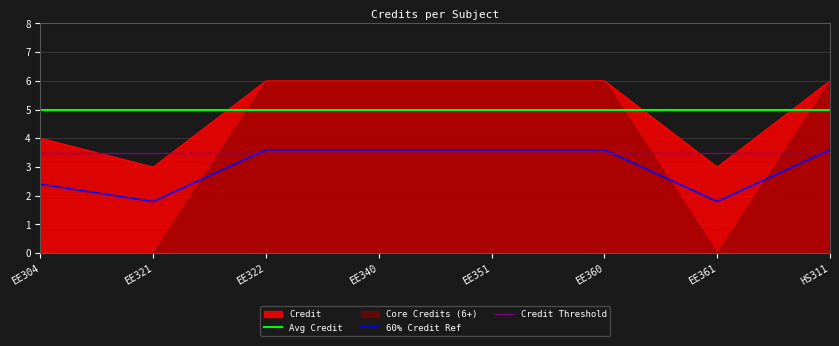

Between EE340 and EE321, which is larger?

EE340